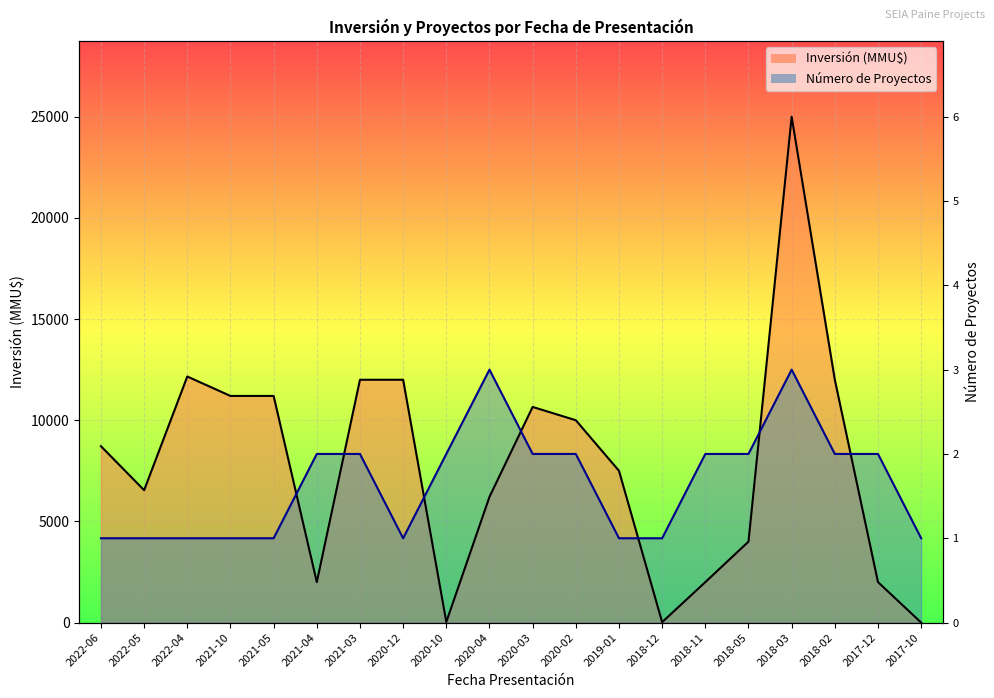

True or false: Inversión (MMU$) has a value of 2000.0 at 2018-11.

True